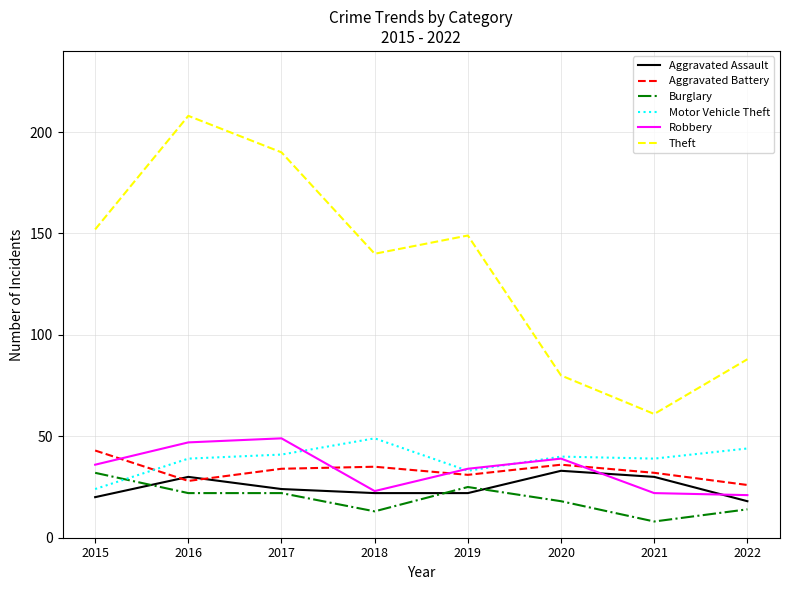

What is the minimum value for Aggravated Assault?

18